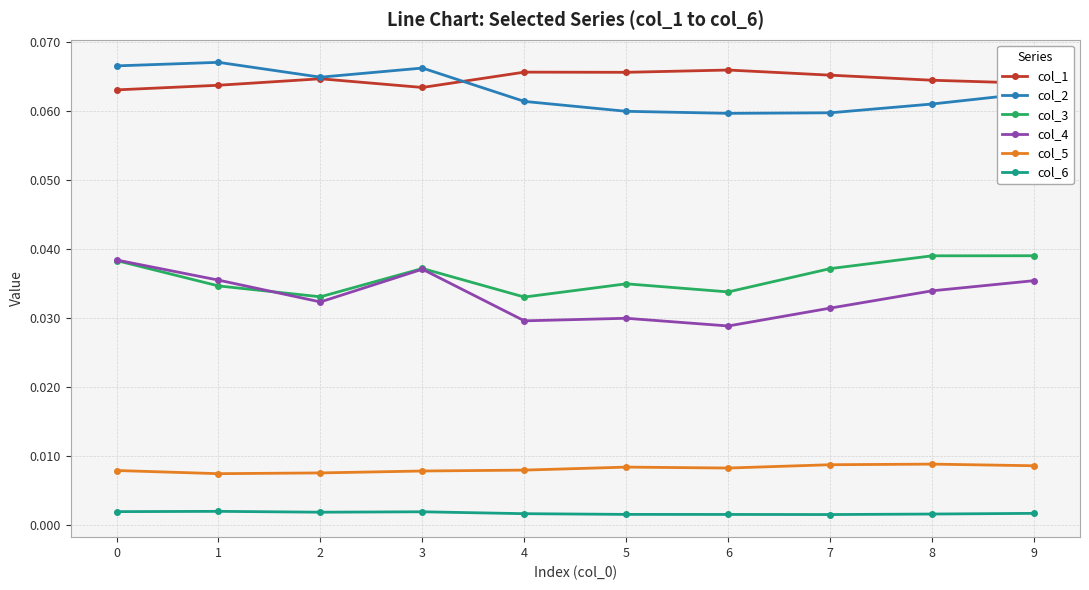

True or false: col_5 and col_4 intersect in this chart.

False